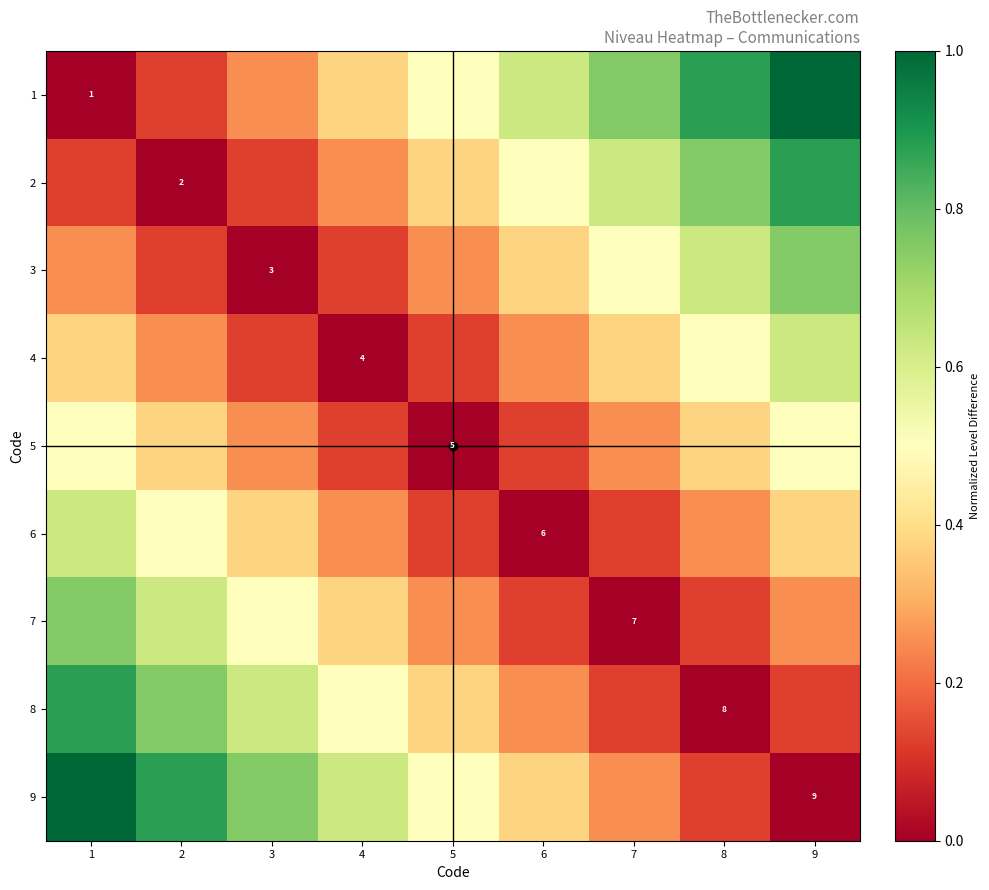

What is the spread (max minus min) of values at 4?

0.6